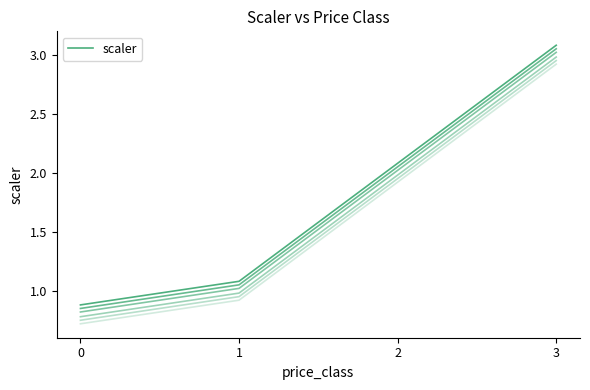

List the labels in order of value, smallest first.

0, 1, 2, 3